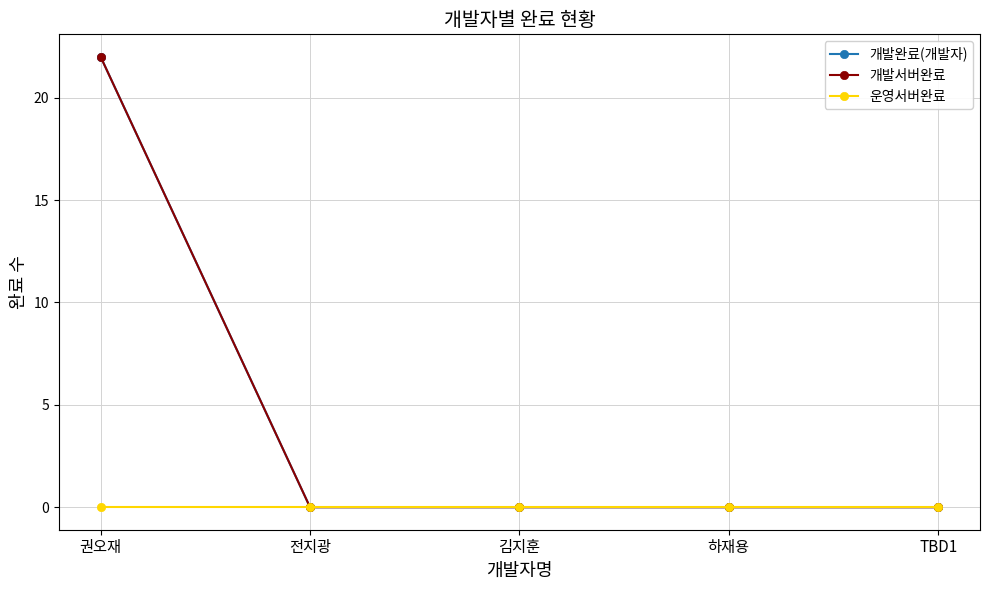

Is this an area chart (filled region under the line)?

No